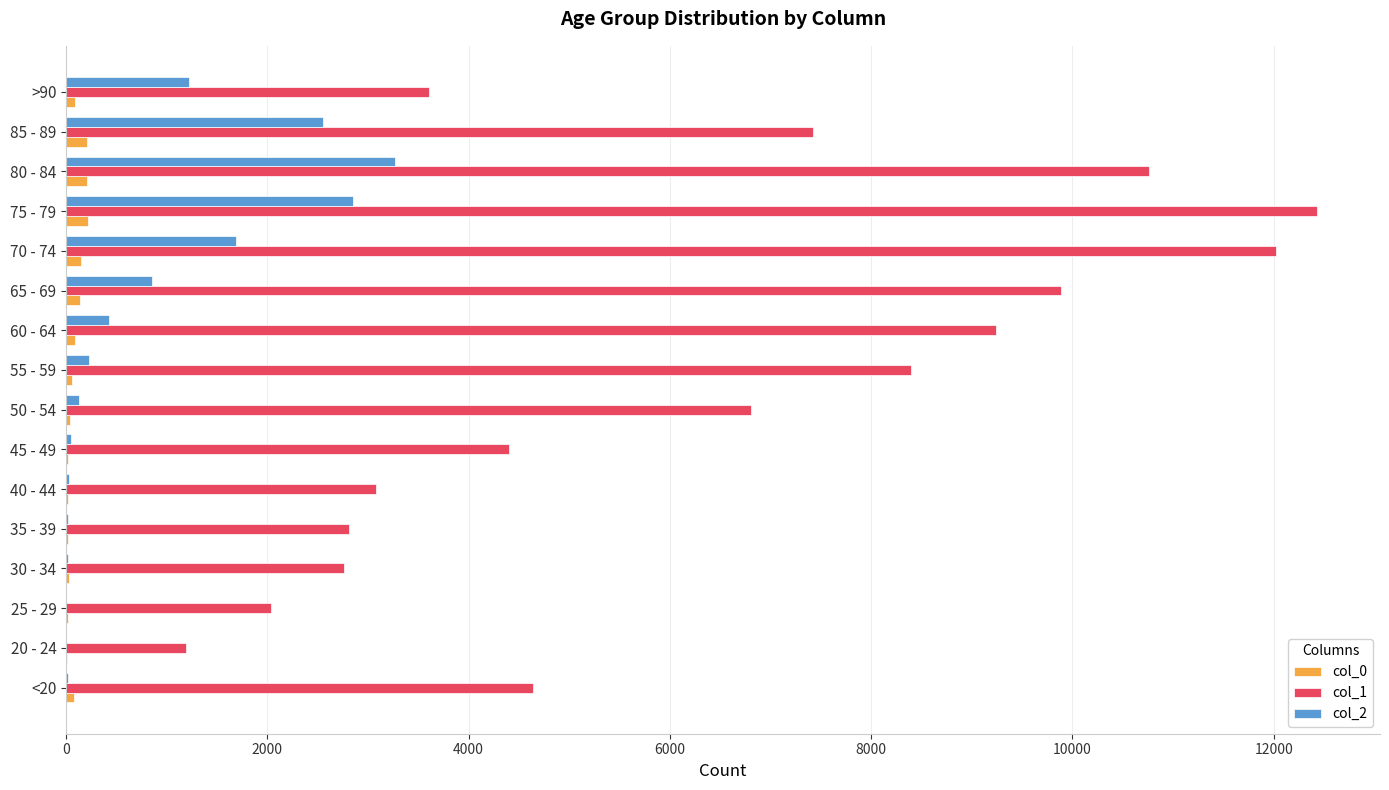

How many data points does each series have?

16